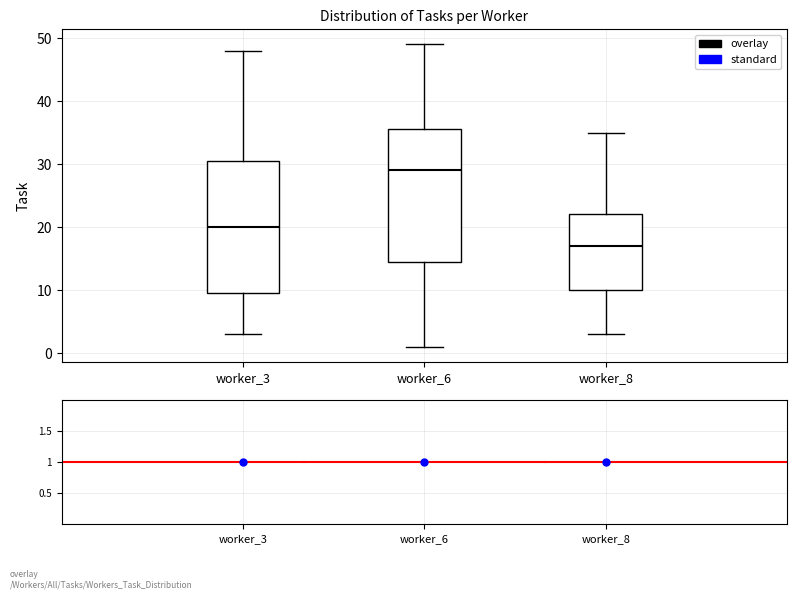

Which box's median line is the lowest?

worker_8